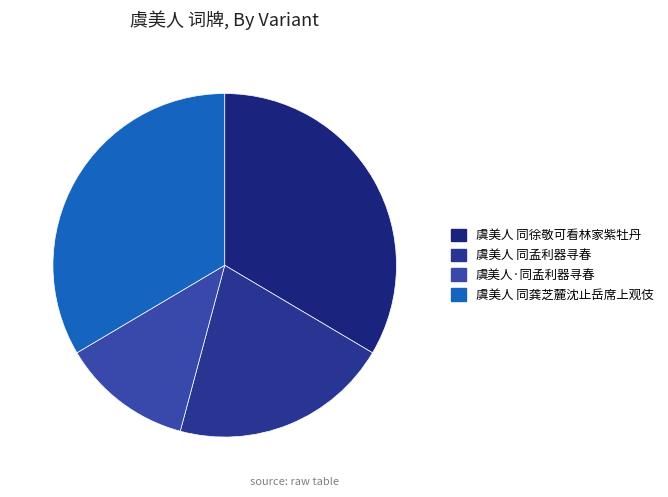

True or false: 虞美人 同孟利器寻春 accounts for 21% of the total.

True